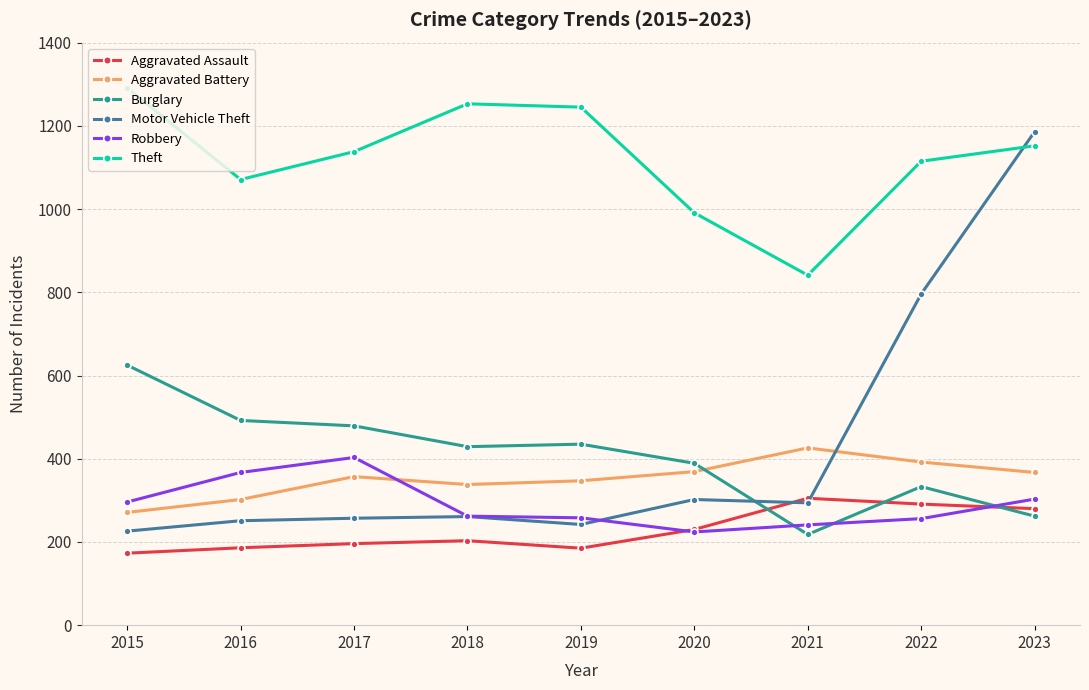

At how many categories does at least one series exceed 980?

8